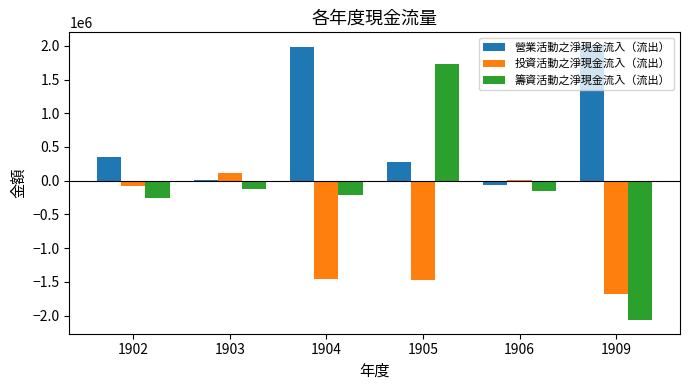

Are the bars horizontal?

No